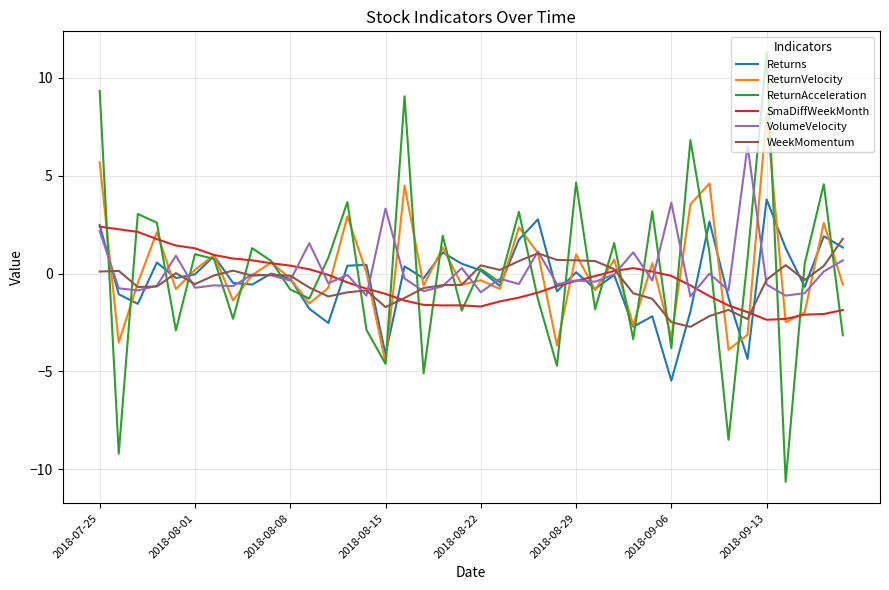

What is the maximum value shown in the chart?

11.3